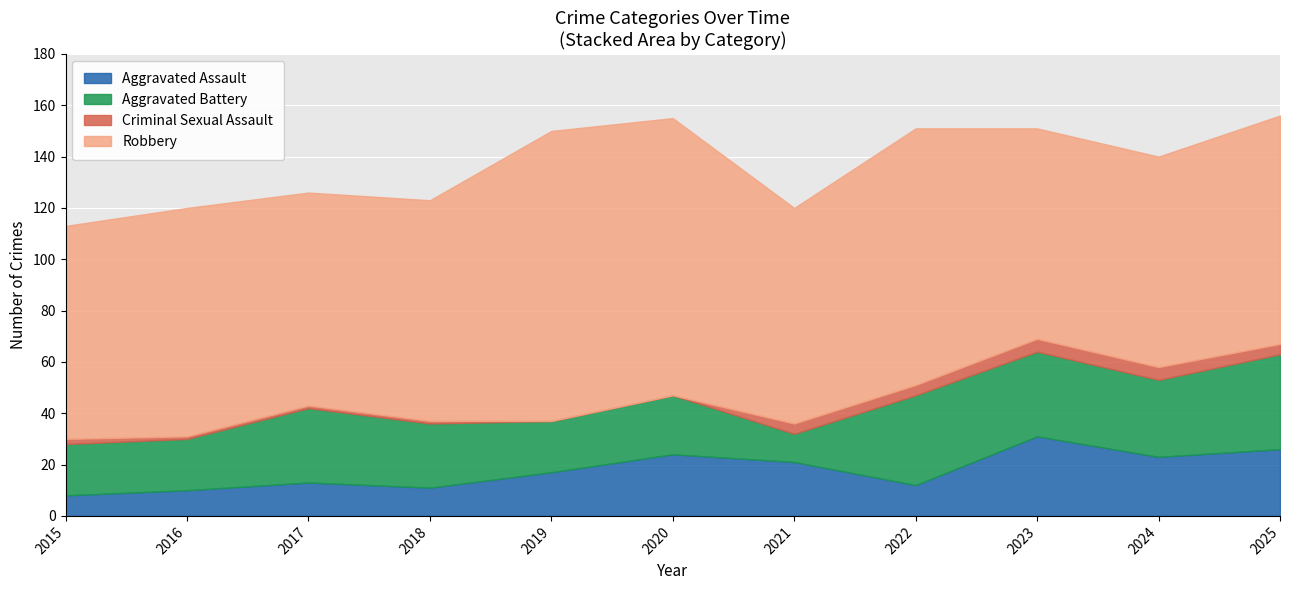

The Robbery series shows 84 at 2021. True or false?

True